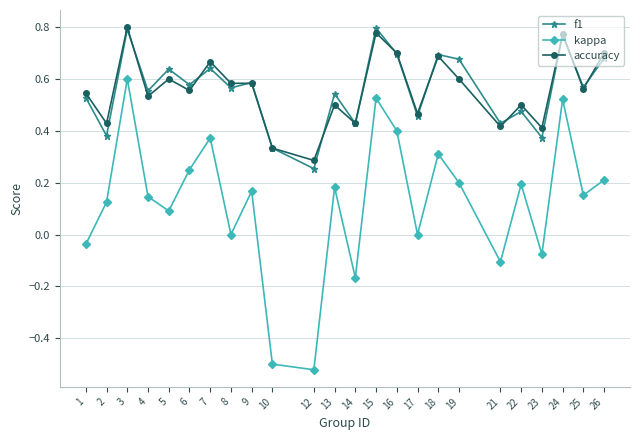

What is the sum of the accuracy values at 4 and 7?

1.2